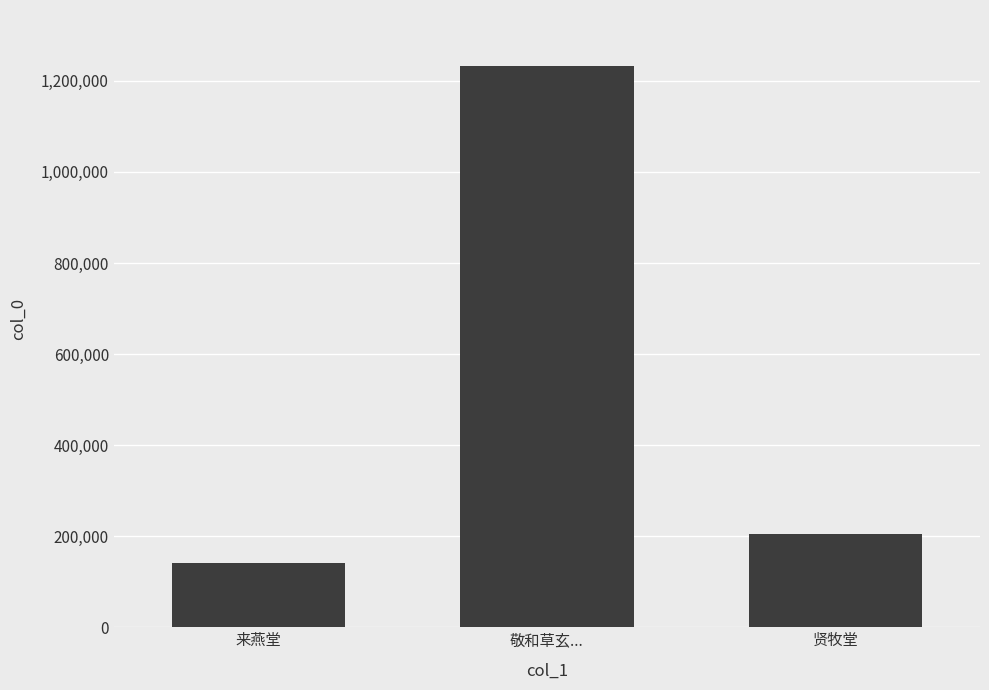

Between 来燕堂 and 贤牧堂, which is larger?

贤牧堂